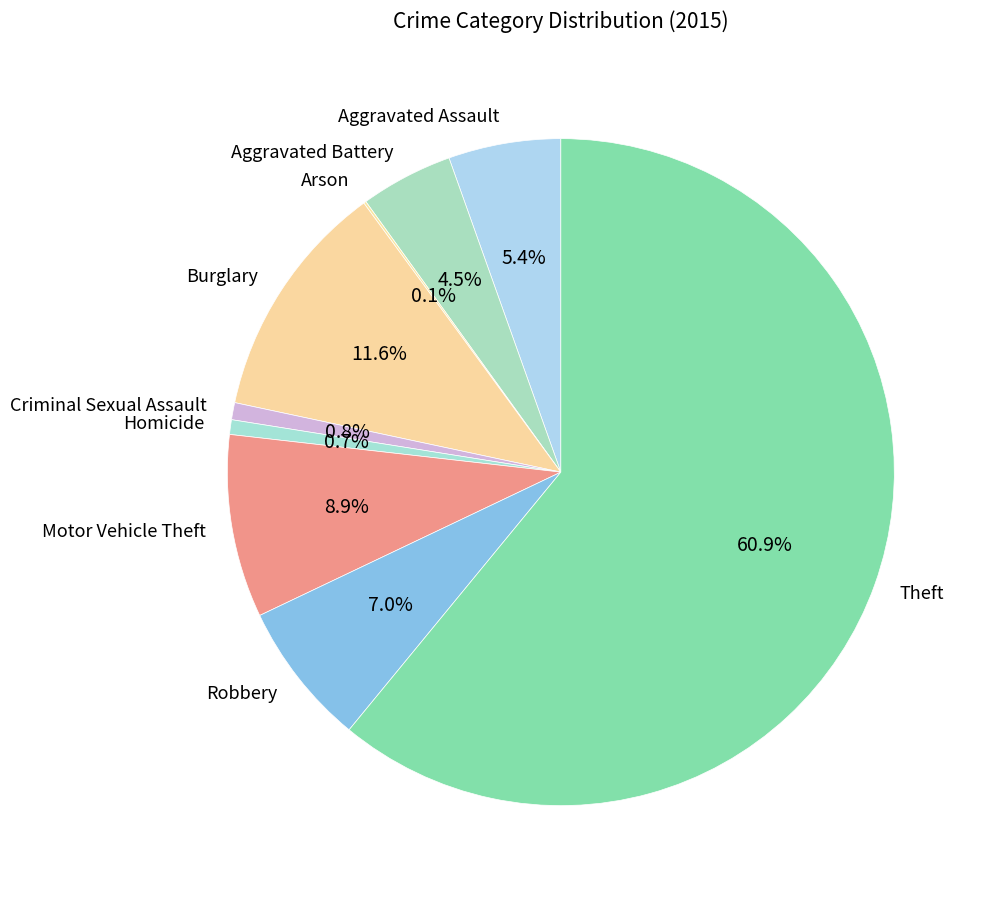

What percentage do Robbery and Motor Vehicle Theft together represent?

15.9%